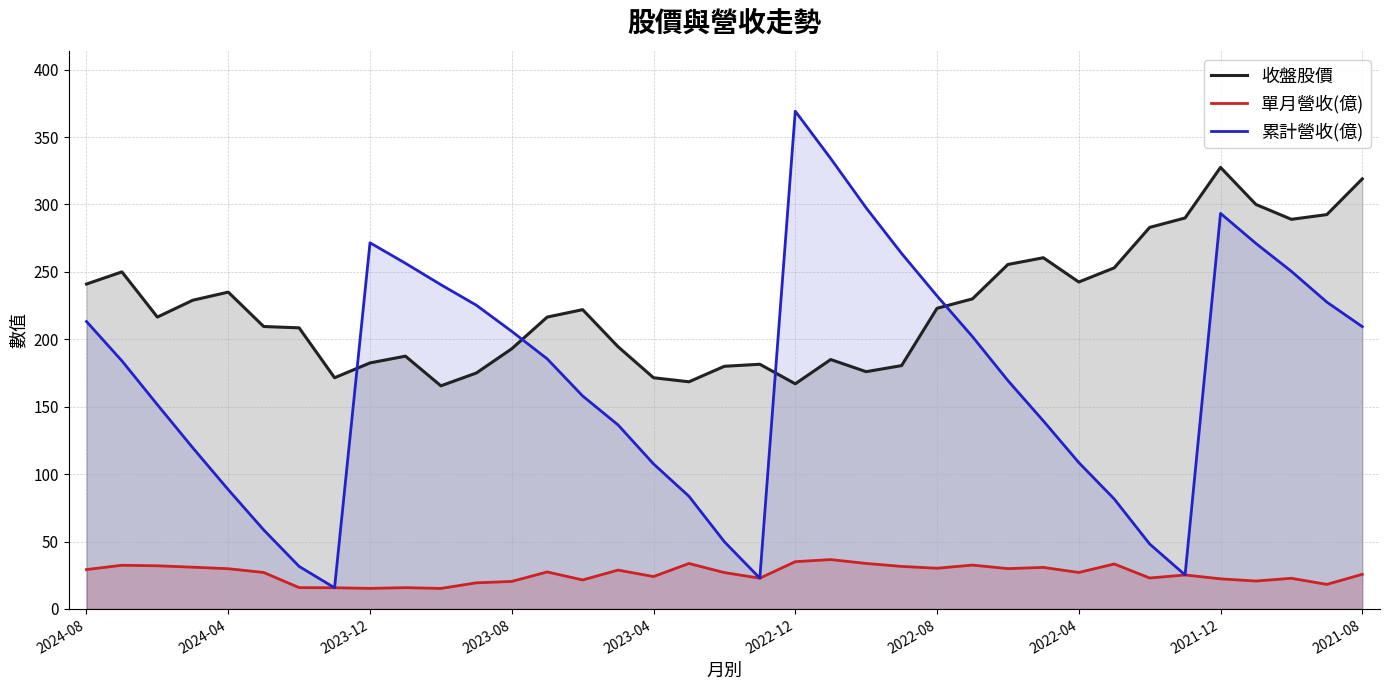

In 收盤股價, how many points are higher than both neighbors (excluding endpoints)?

8